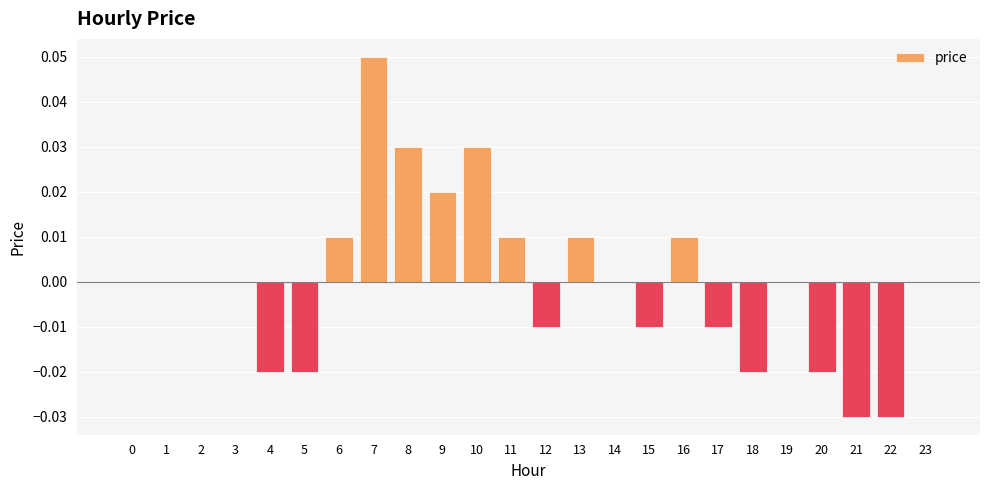

What is the change in value from 5 to 7?

+0.1